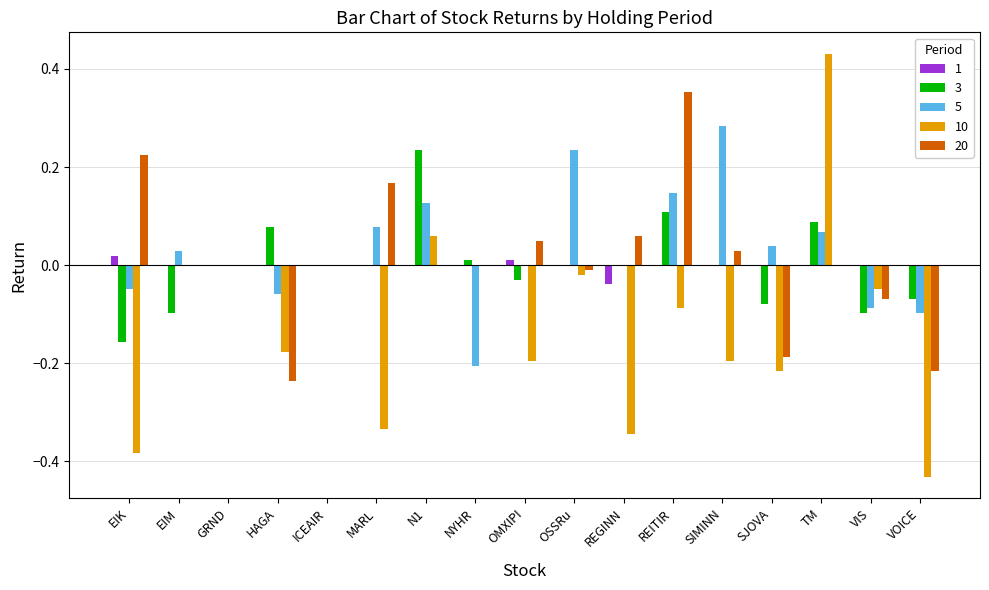

At which category does the chart reach its peak across all series?

TM